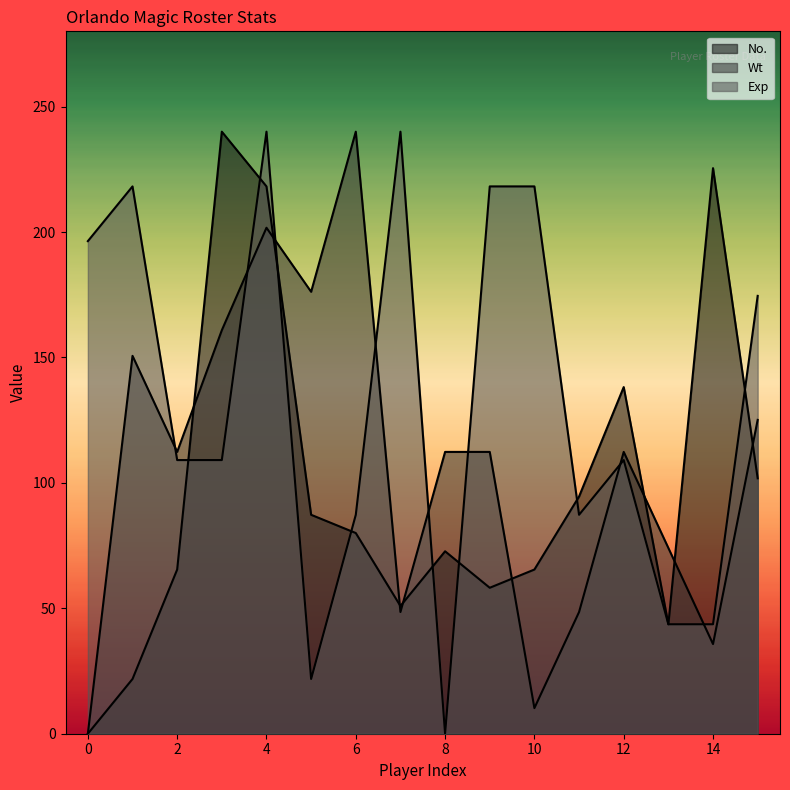

What is the total value across all series at 11?

230.3